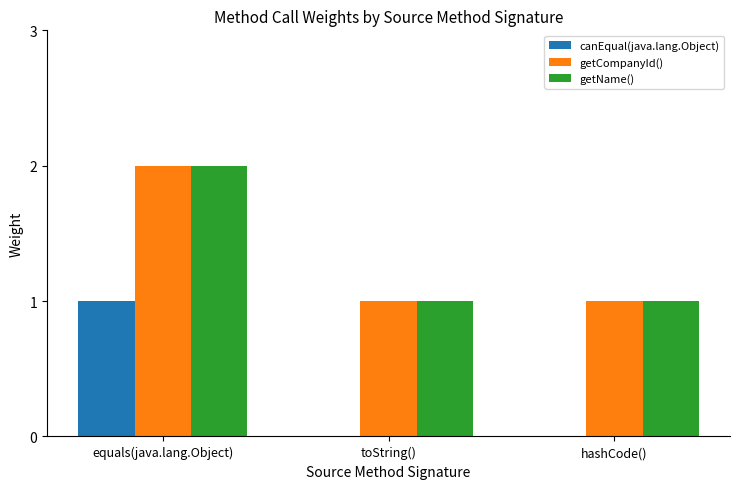

At which category does the chart reach its peak across all series?

equals(java.lang.Object)